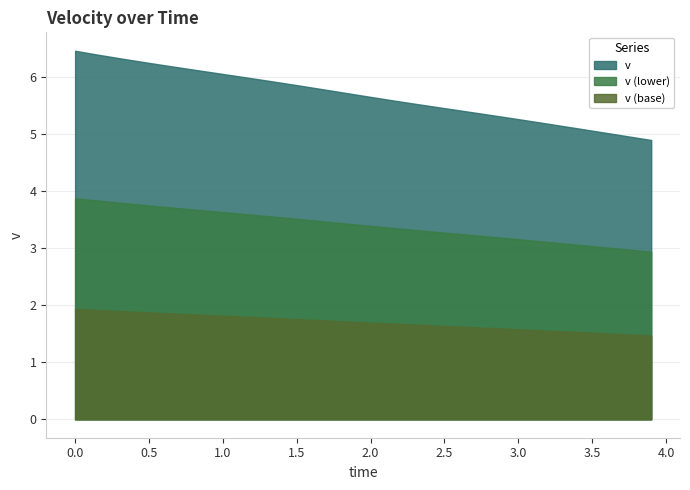

What is the maximum value for v?

6.5